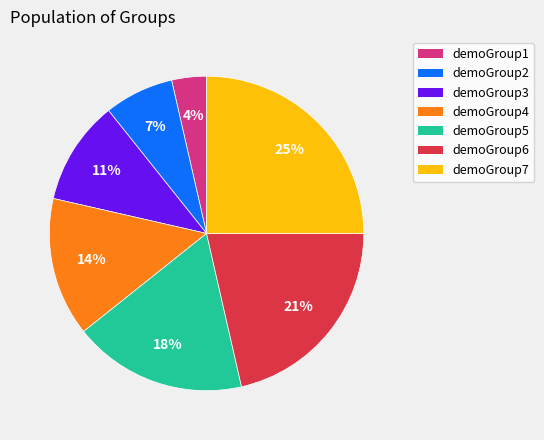

What percentage is the demoGroup3 slice, to the nearest percent?

11%